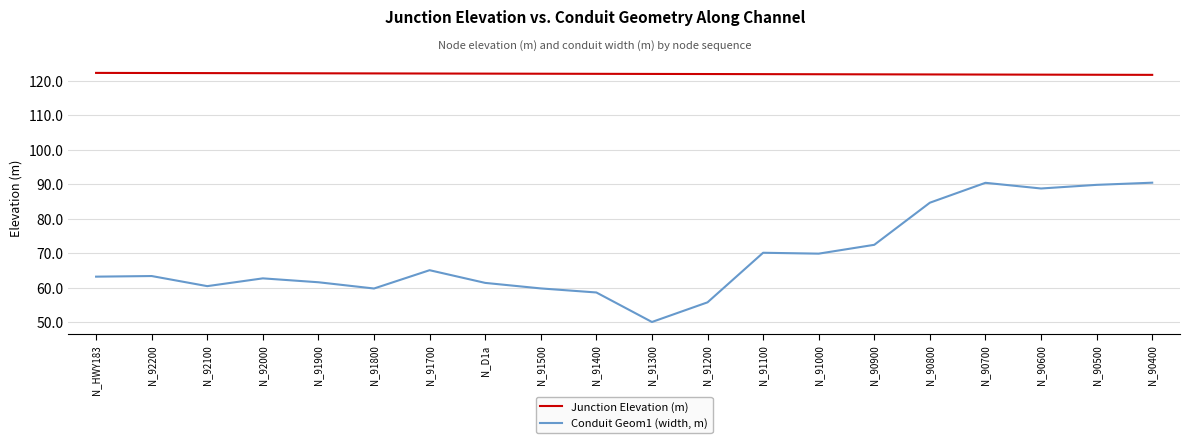

What is the difference between the maximum and minimum values in the Junction Elevation (m) series?

0.6